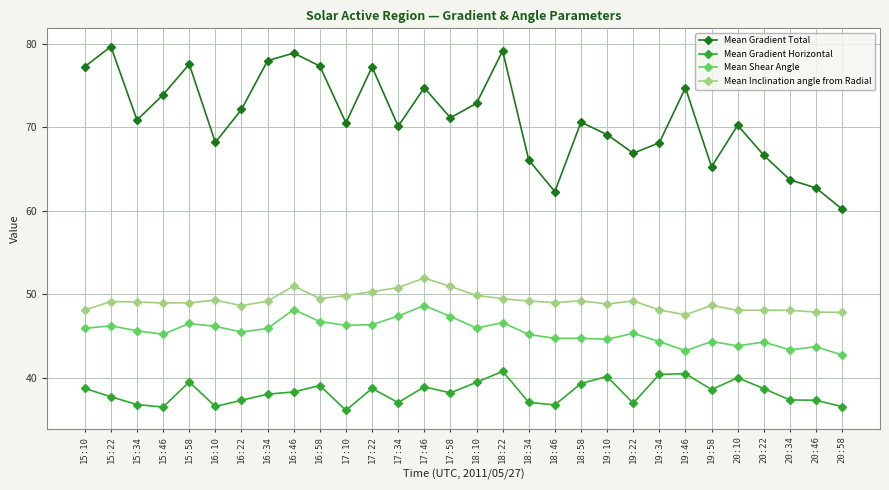

True or false: Mean Gradient Total has more than 2 points higher than both neighbors.

True